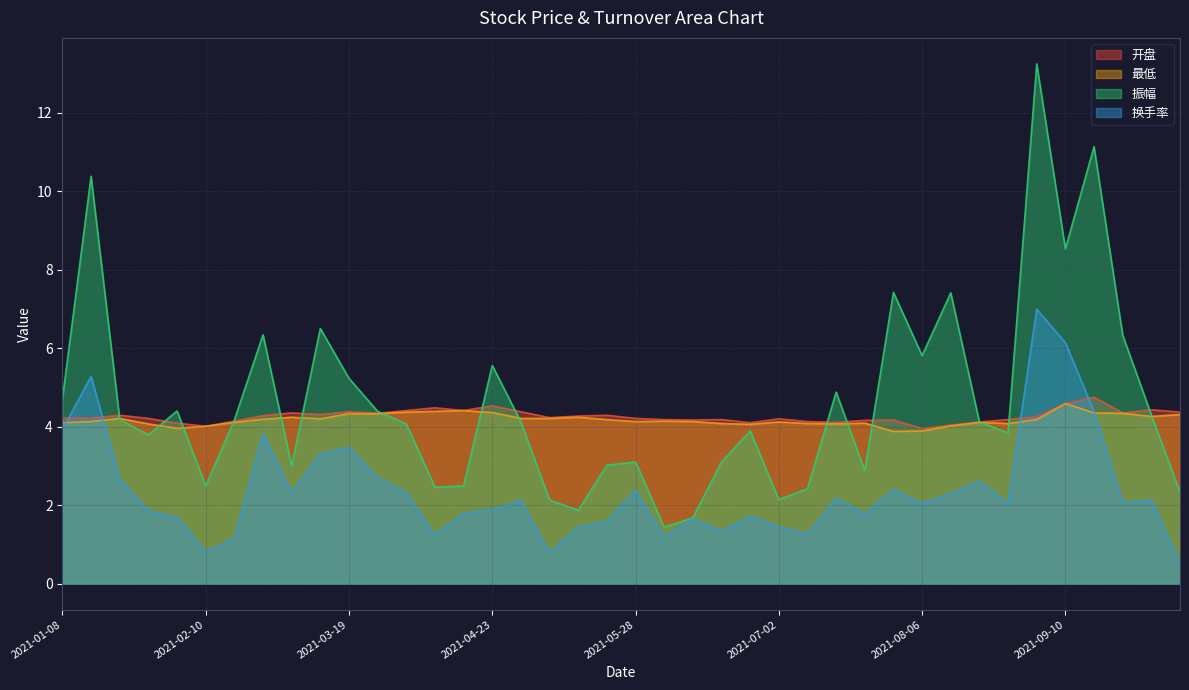

What are all the series names shown in the legend?

开盘, 最低, 振幅, 换手率